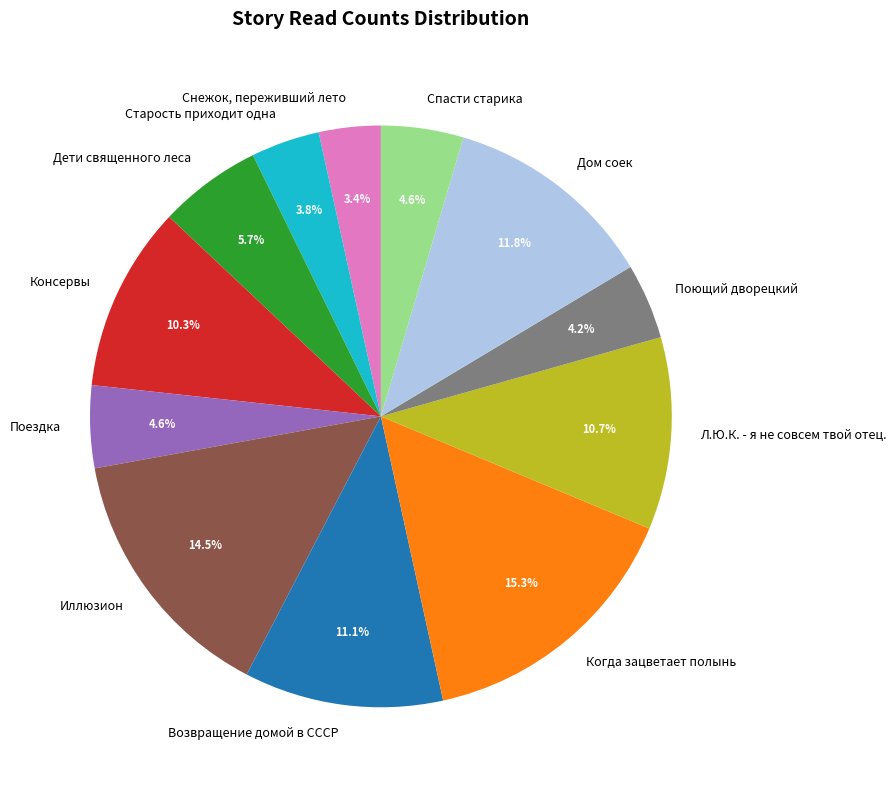

Is the sum of Поездка and Когда зацветает полынь greater than half?

No